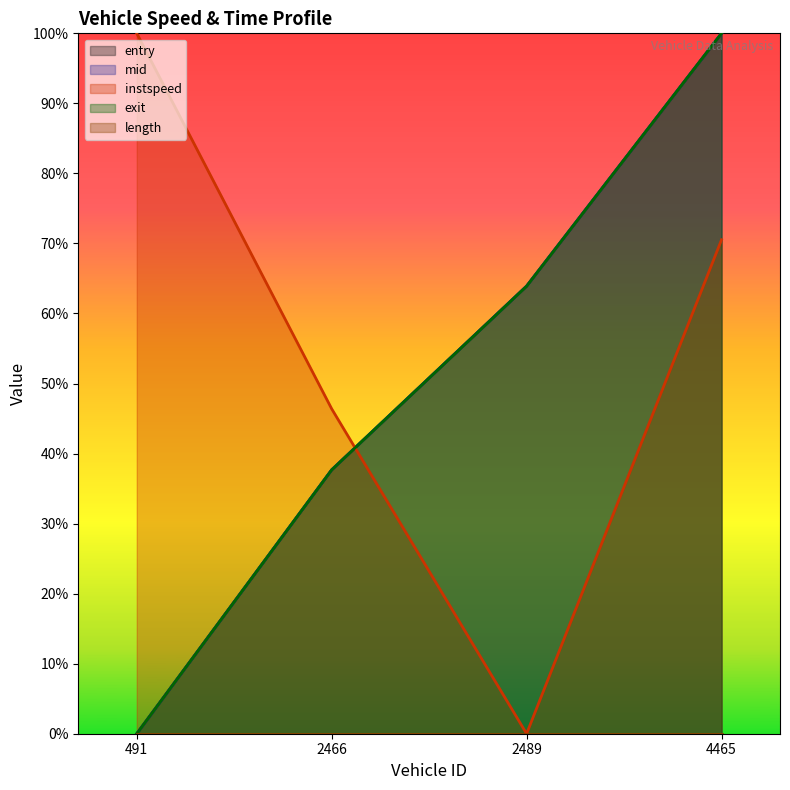

What is the sum of all instspeed values?

2.2